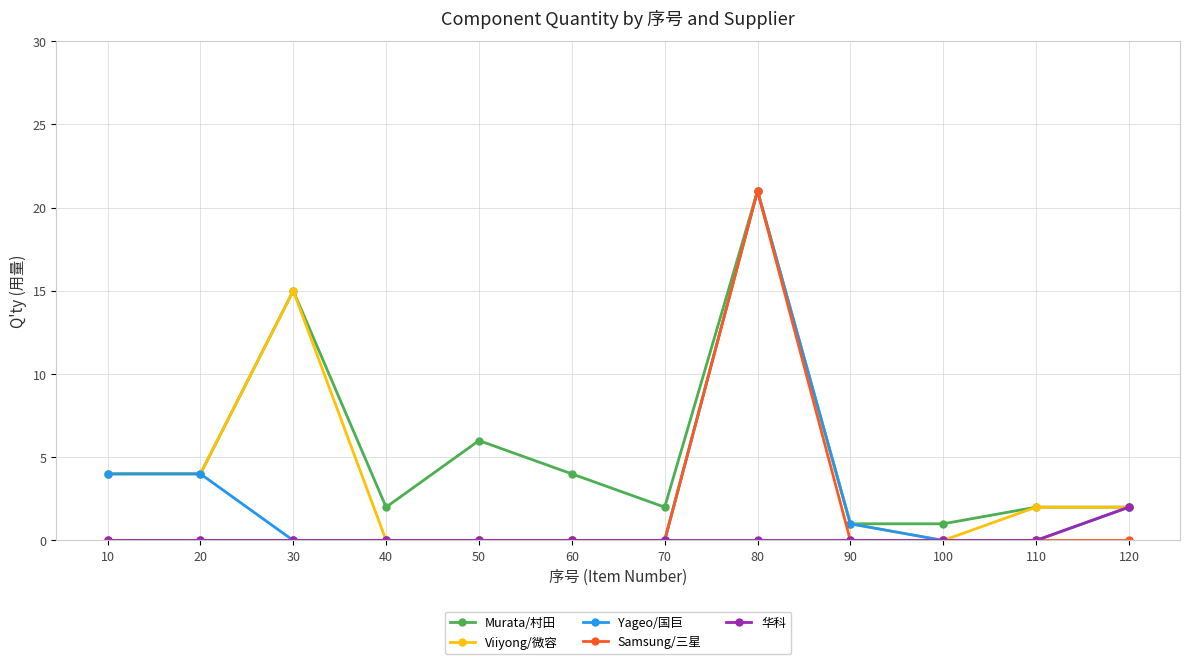

At which label does Viiyong/微容 first exceed 2?

10